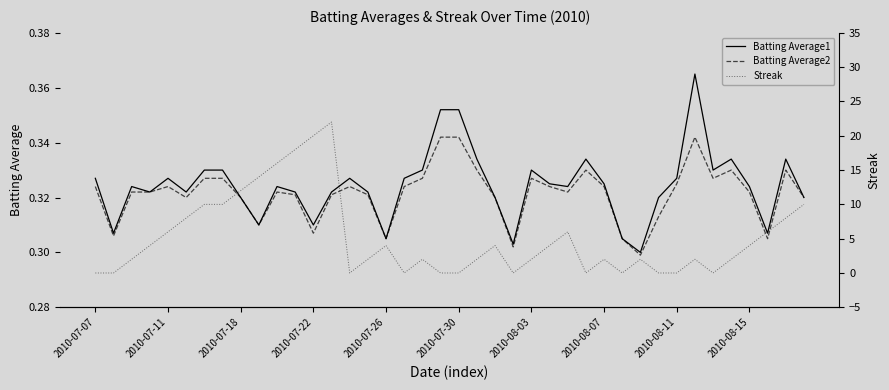

True or false: Batting Average1 has a value of 0.6 at 2010-08-03.

False